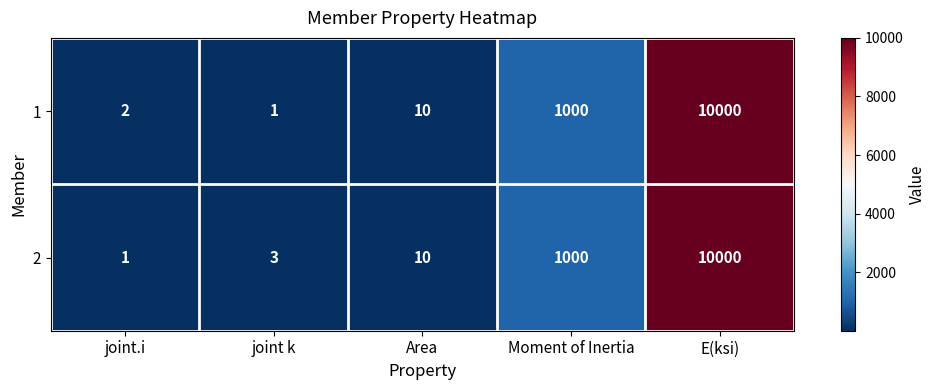

At which category is the sum across all series the highest?

E(ksi)